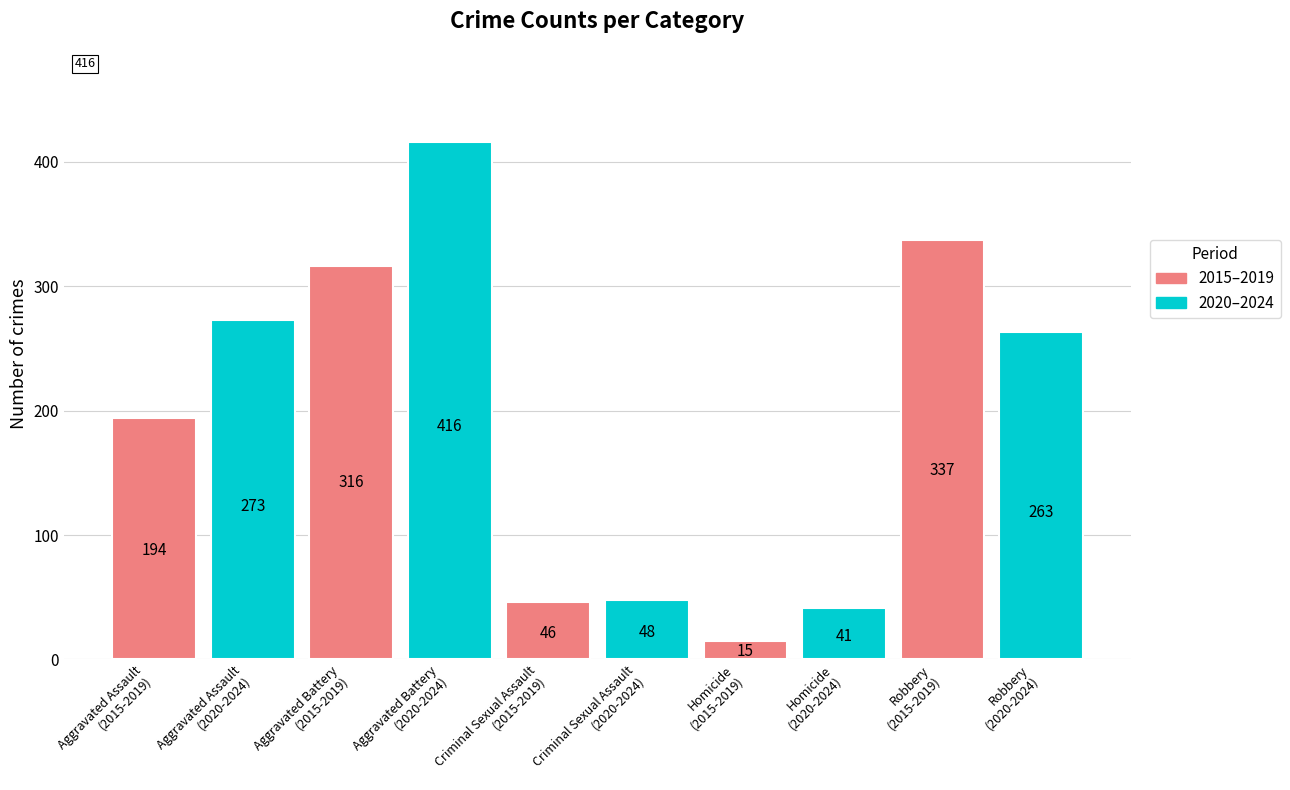

Is the value of 2020–2024 at Aggravated Battery
(2015-2019) greater than the value of 2015–2019 at Aggravated Assault
(2015-2019)?

Yes